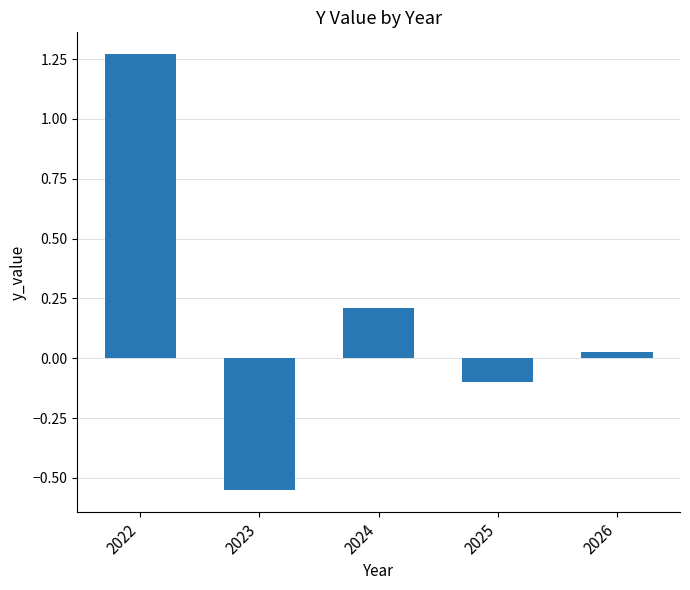

Which category has the lowest value across all series?

2023